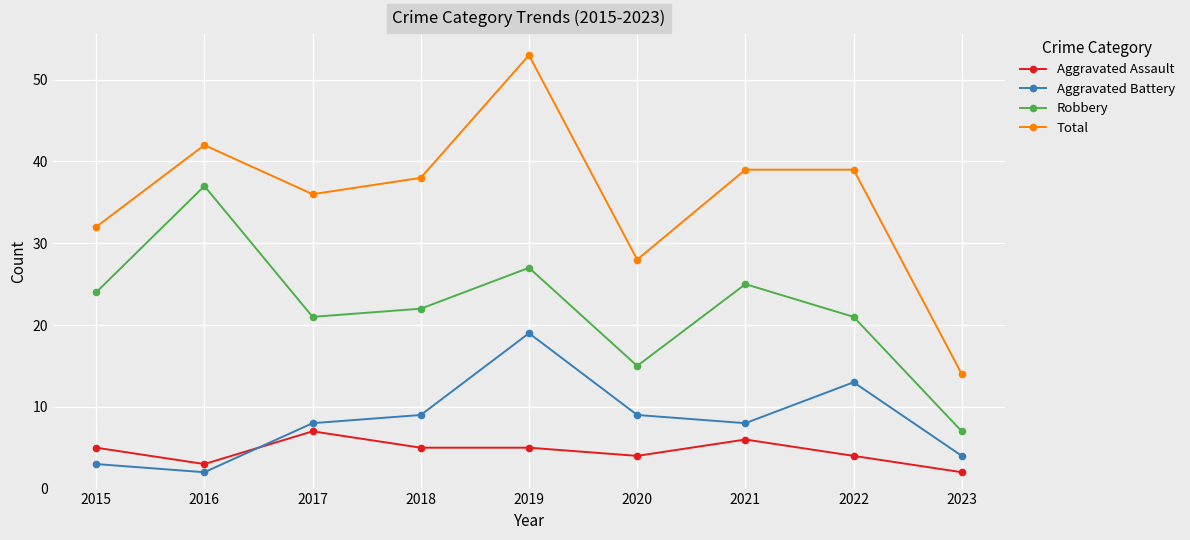

What is the highest value of the Aggravated Assault series?

7